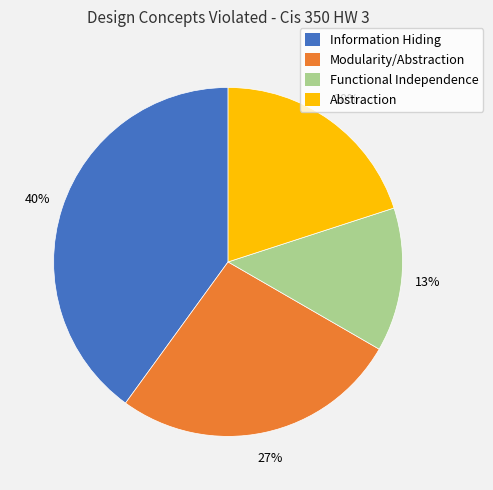

Do Functional Independence and Abstraction together represent more than half of the pie?

No